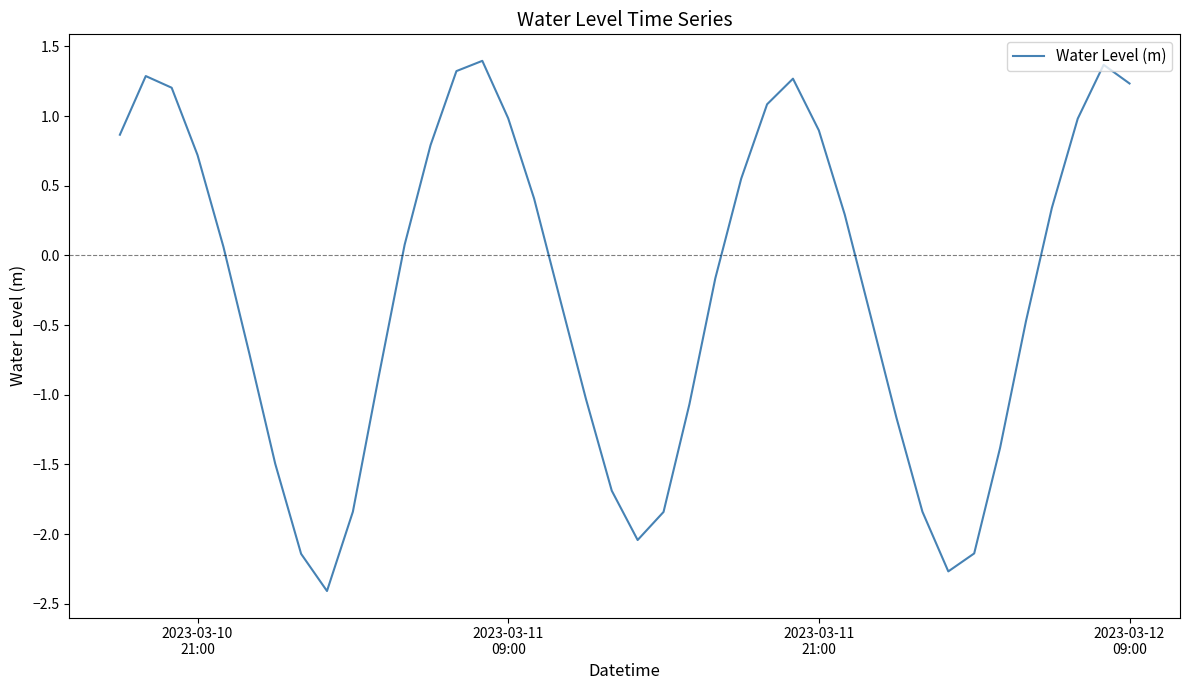

What is the sum of all values?

-10.2